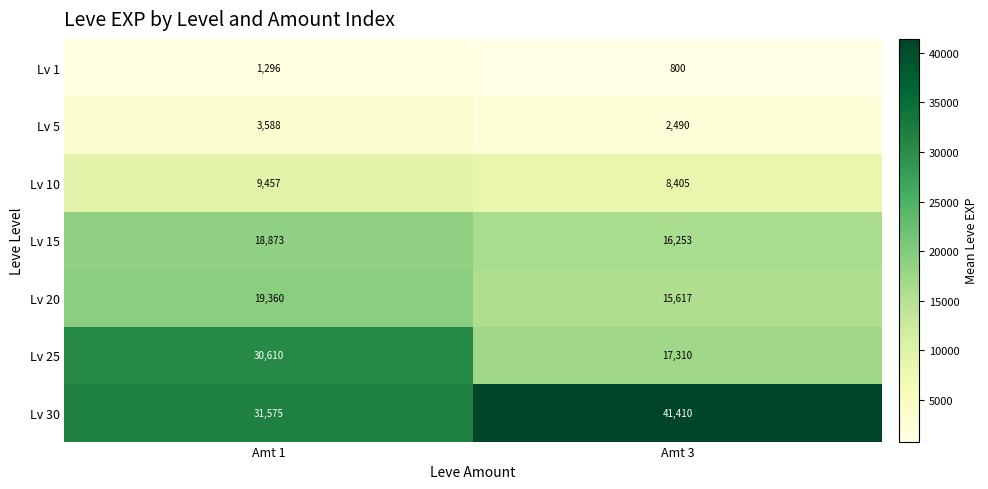

Reading left to right, list all the values displayed in this chart.

Lv 1: 1296	800
Lv 5: 3588	2490
Lv 10: 9457	8405
Lv 15: 18873	16253
Lv 20: 19360	15617
Lv 25: 30610	17310
Lv 30: 31575	41410